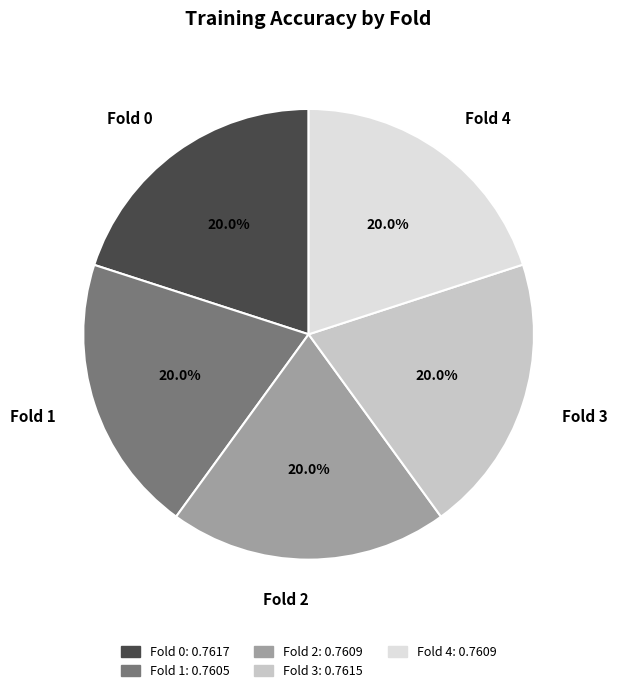

Does Fold 0 represent more than half of the total?

No